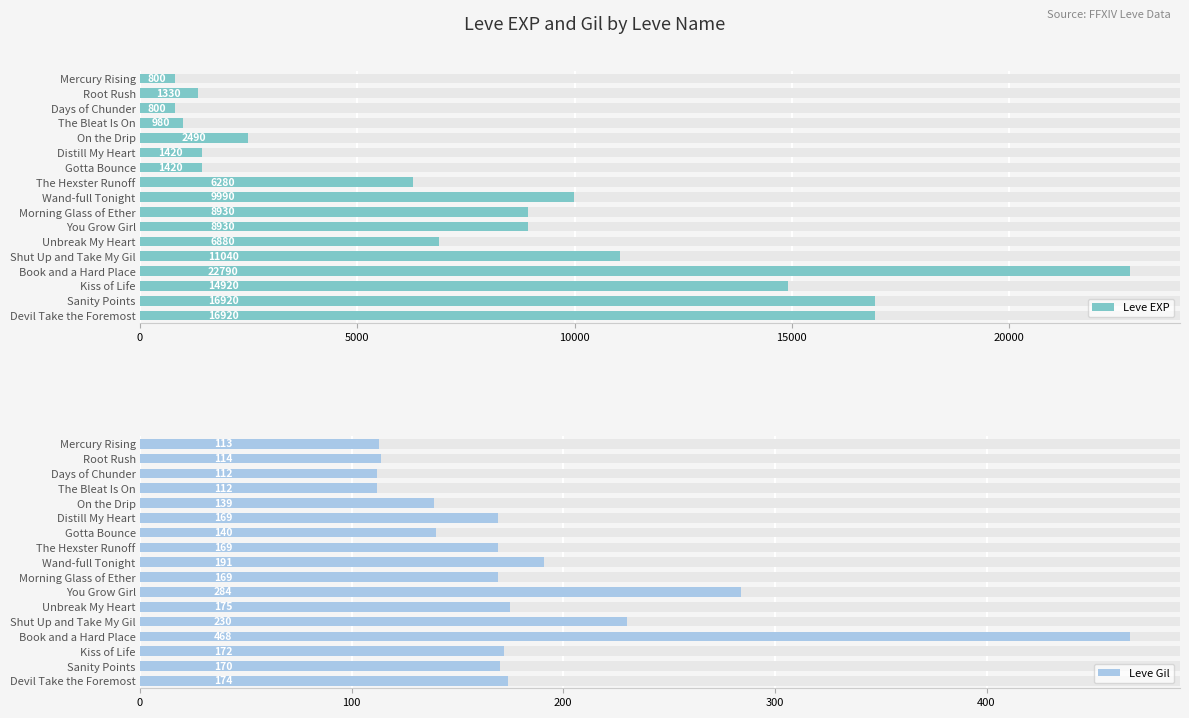

What is the difference between the maximum and minimum values in the Leve EXP series?

21990